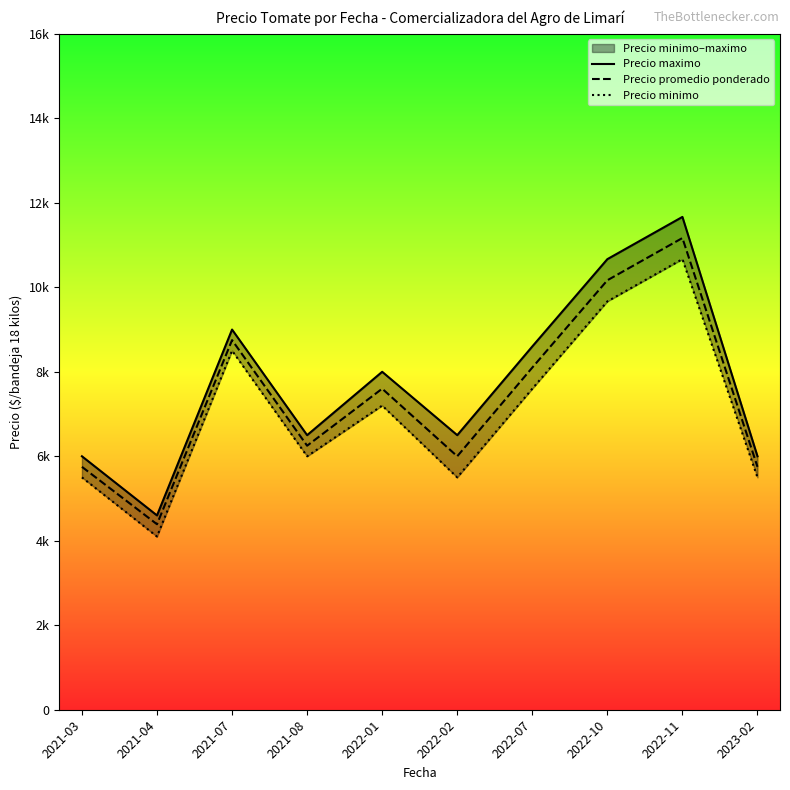

True or false: Precio promedio ponderado and Precio minimo cross at least once.

False